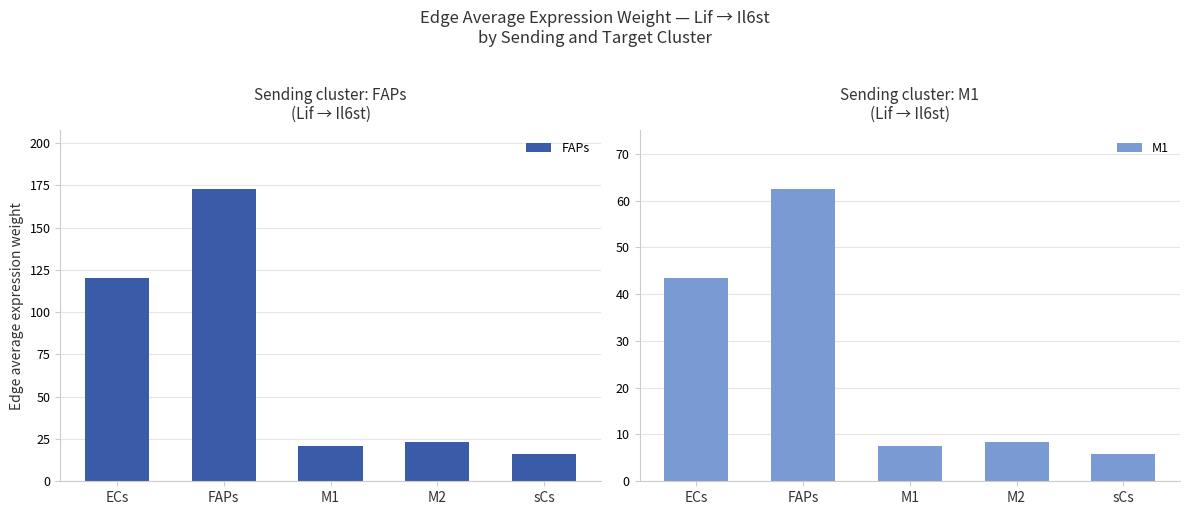

Which series has the largest total across all categories?

FAPs